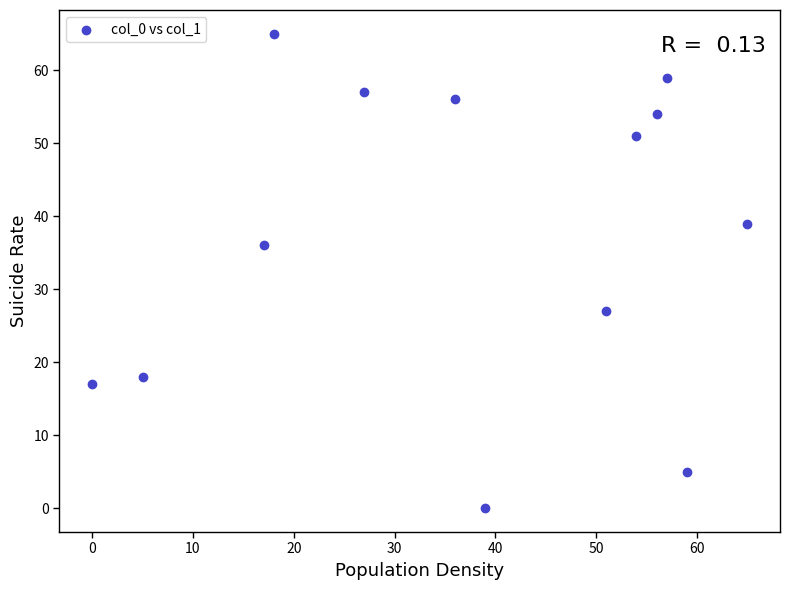

What Y value in the scatter plot is closest to 32?

36